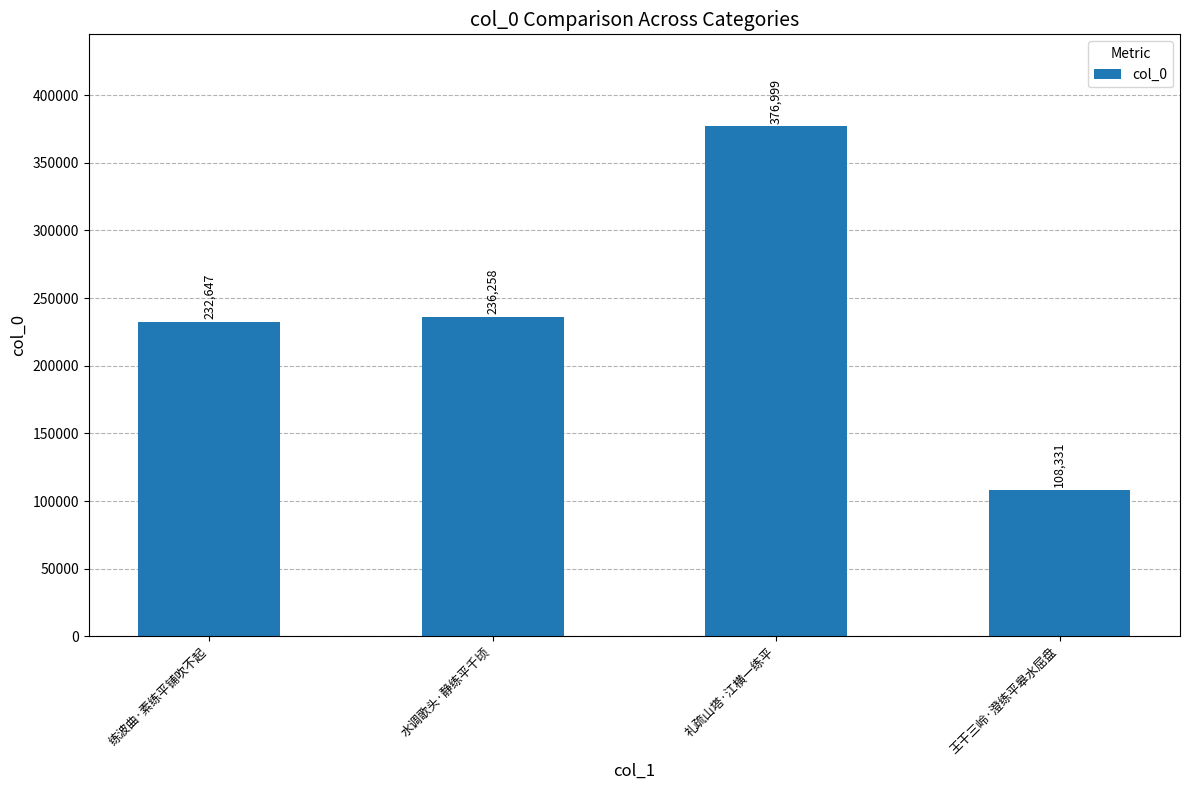

True or false: the data shows 376999 at 礼疏山塔·江横一练平.

True